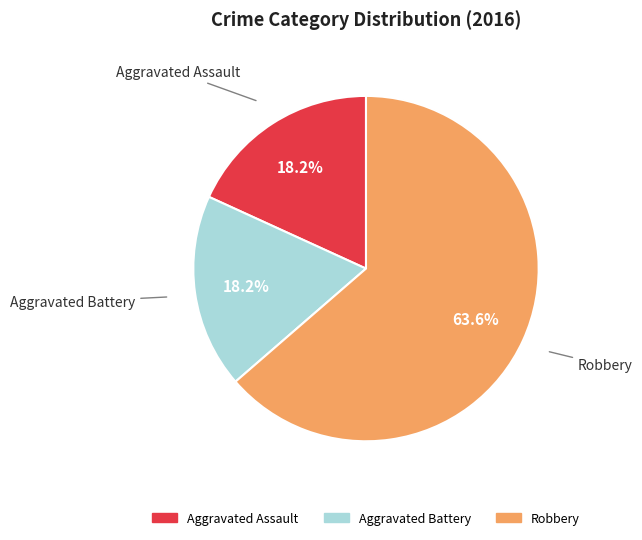

True or false: Aggravated Assault accounts for 18% of the total.

True